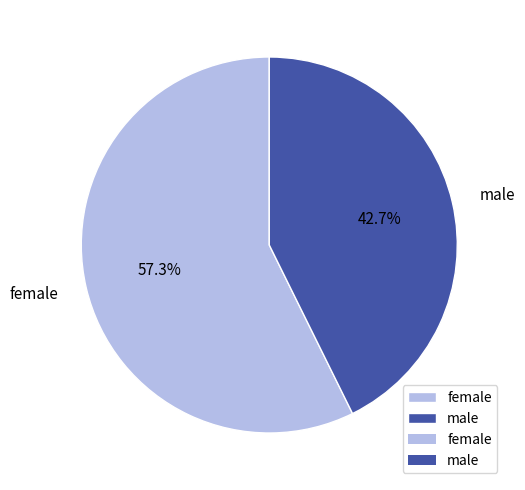

What is the ratio of the value at male to the value at female?

0.7